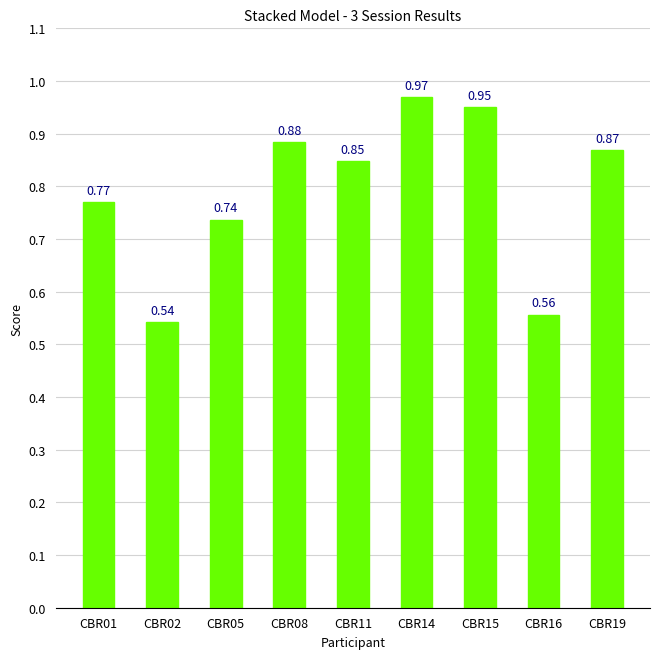

Which has a higher value, CBR14 or CBR01?

CBR14